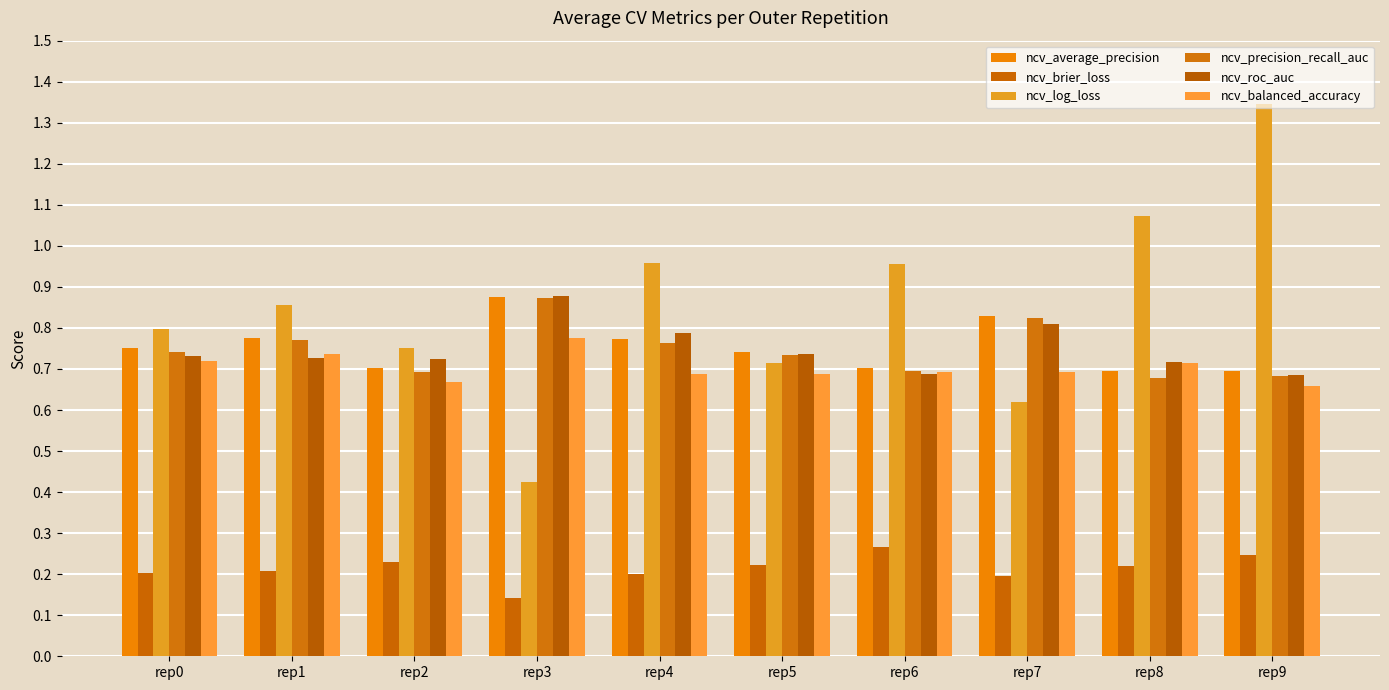

Rank the categories by ncv_log_loss value from lowest to highest.

rep3, rep7, rep5, rep2, rep0, rep1, rep6, rep4, rep8, rep9